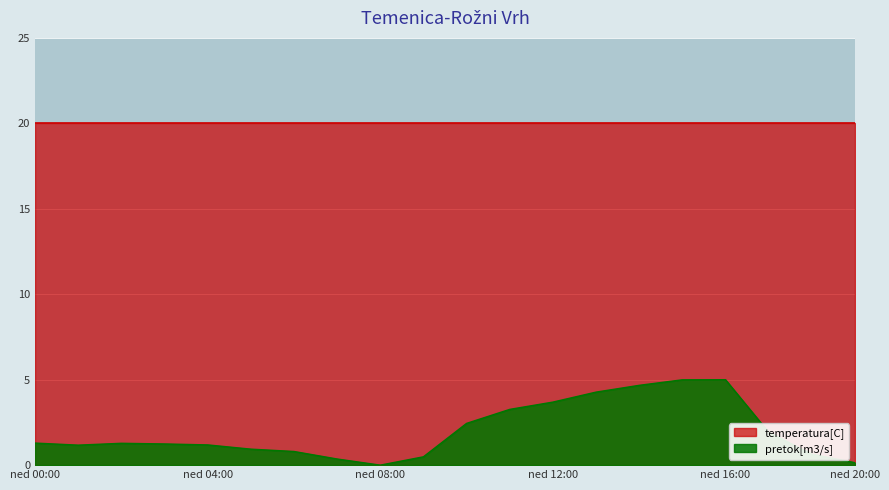

What is the sum of all values?

39.8